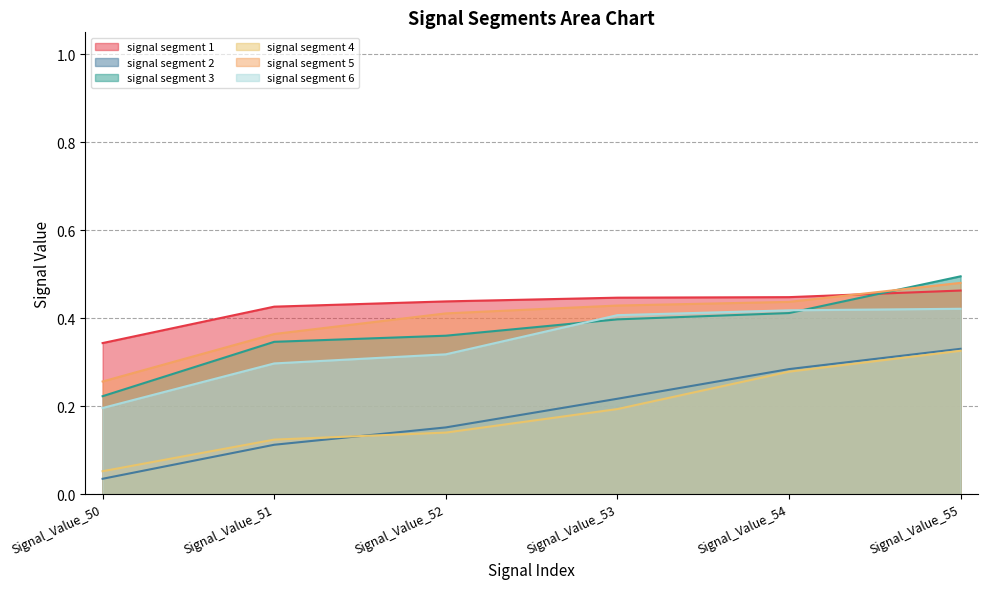

Does the chart have visible grid lines?

Yes